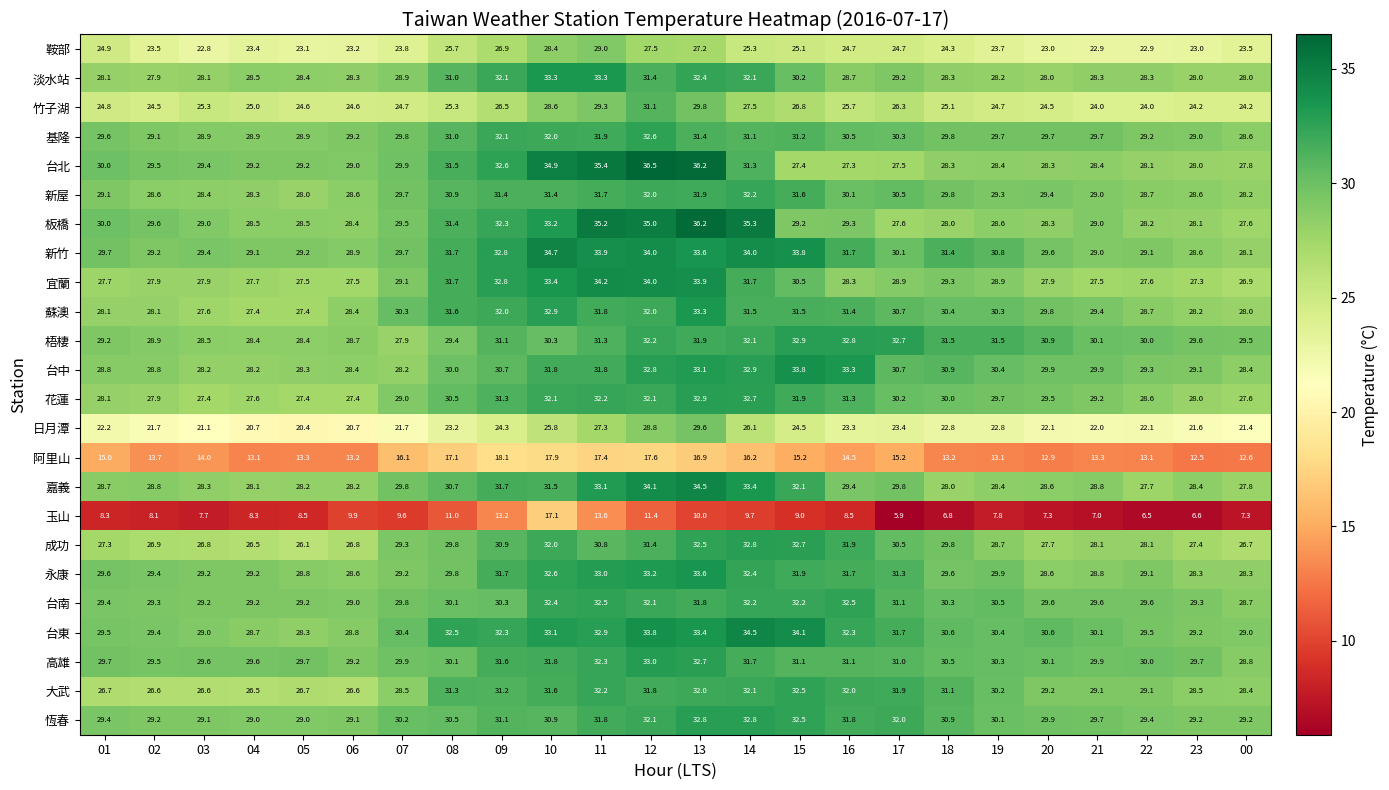

At which category does the chart reach its peak across all series?

12